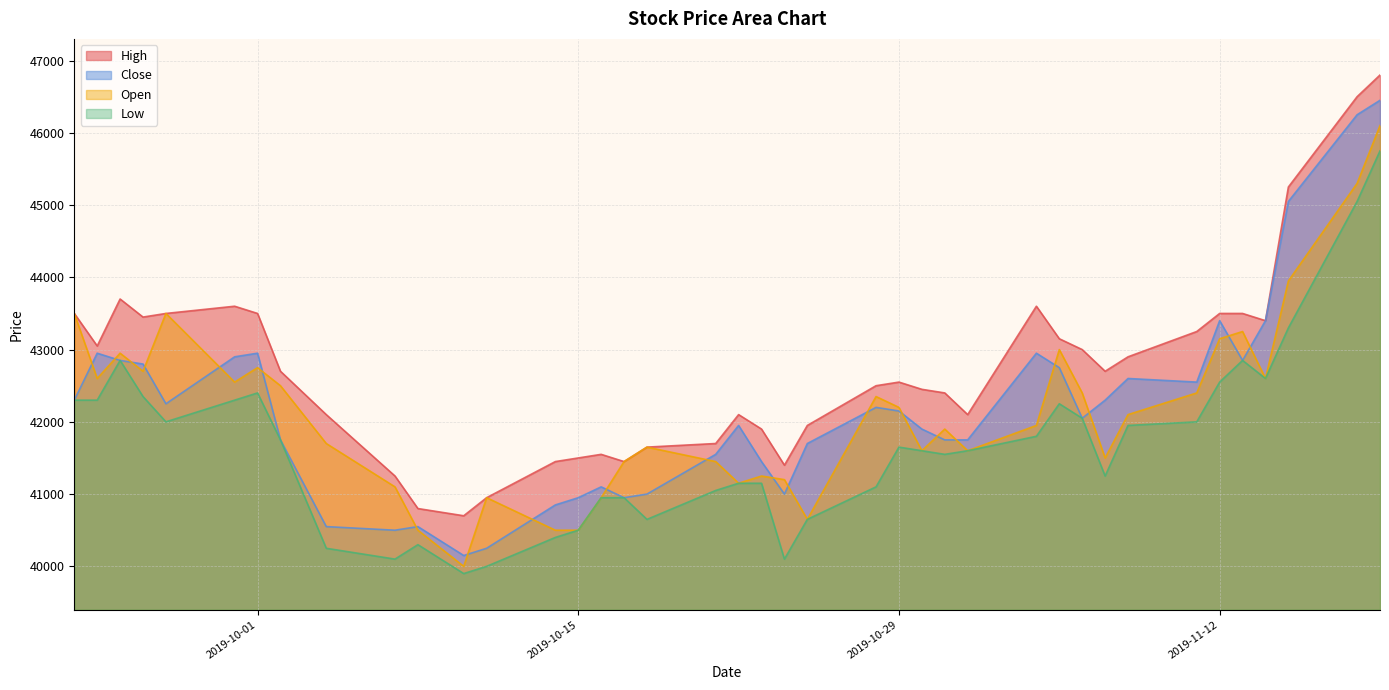

What is the total value across all series at 2019-10-02?

168700